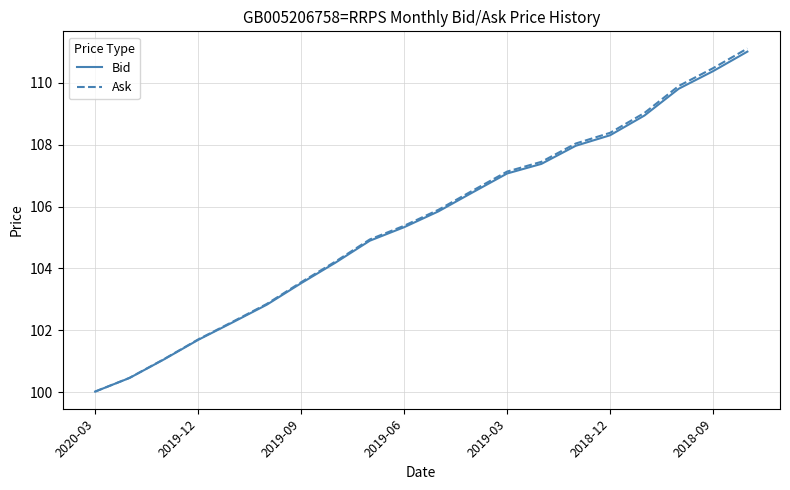

Which series has the largest range (max minus min)?

Ask